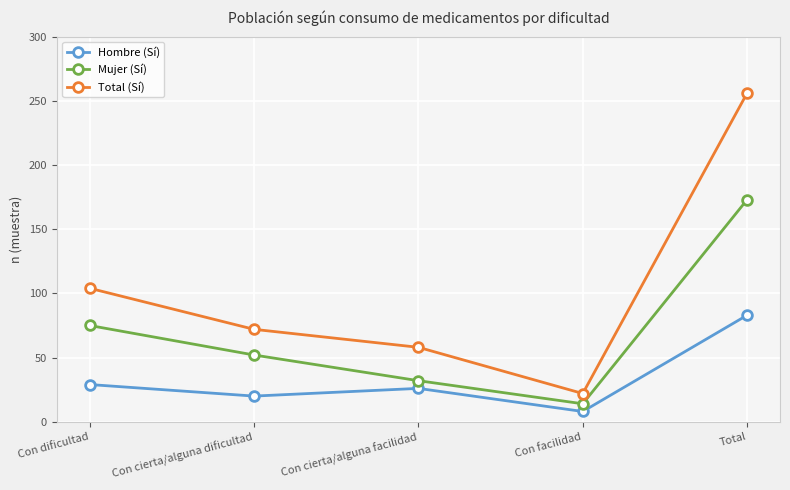

What is the spread (max minus min) of values at Con cierta/alguna dificultad?

52